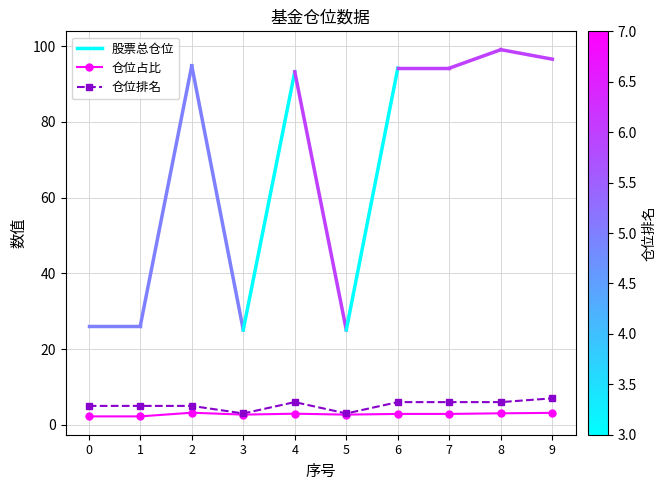

The 仓位排名 series shows 6.0 at 7. True or false?

True